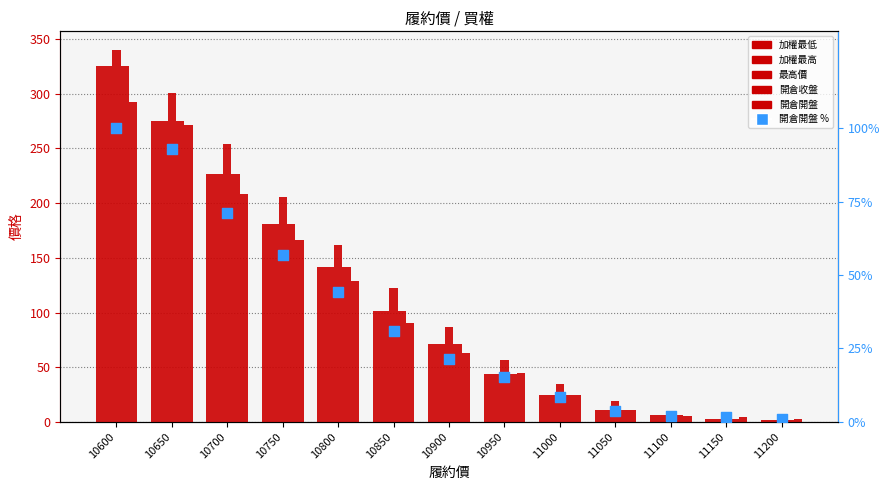

At which category is the sum across all series the highest?

10600